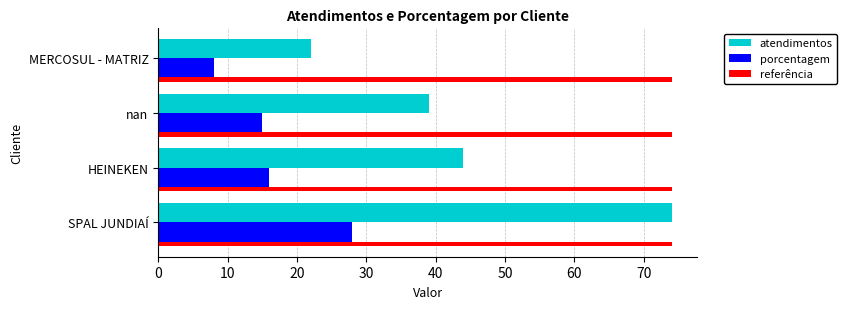

What is the highest value of the porcentagem series?

28